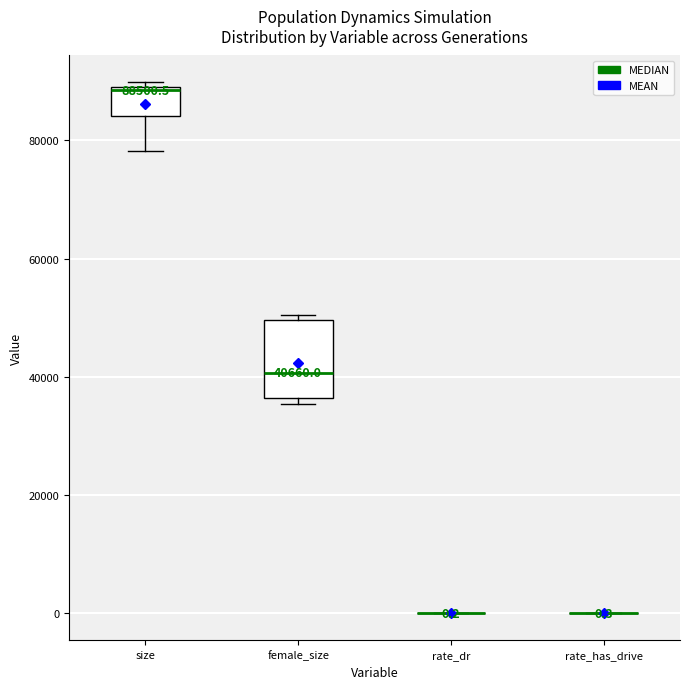

Which box is the tallest, from its lower edge to its upper edge?

female_size